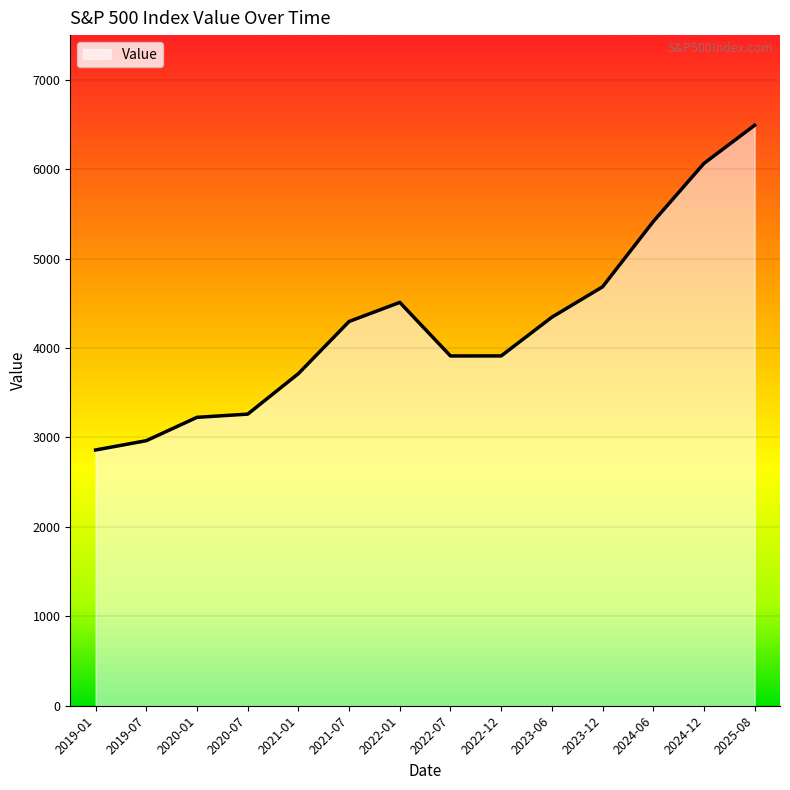

What is the difference between the values at 2022-01 and 2020-01?

1285.3